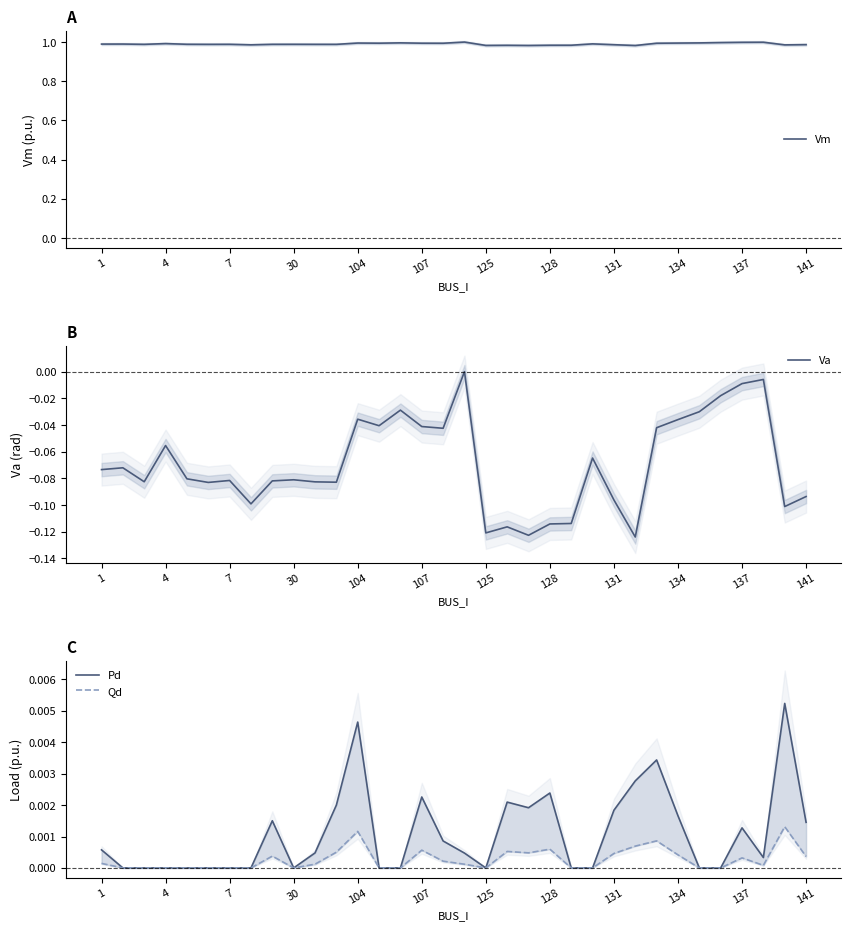

Is it true that Vm equals 0.6 at 141?

False